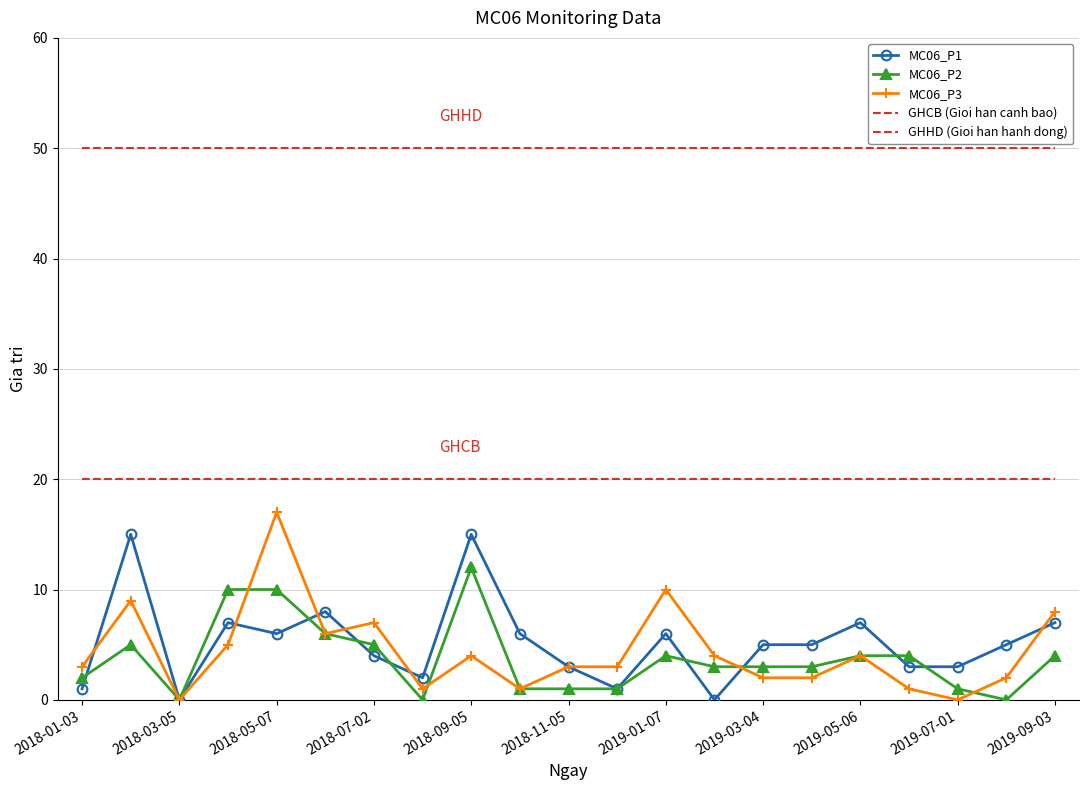

Which series has the largest range (max minus min)?

MC06_P3